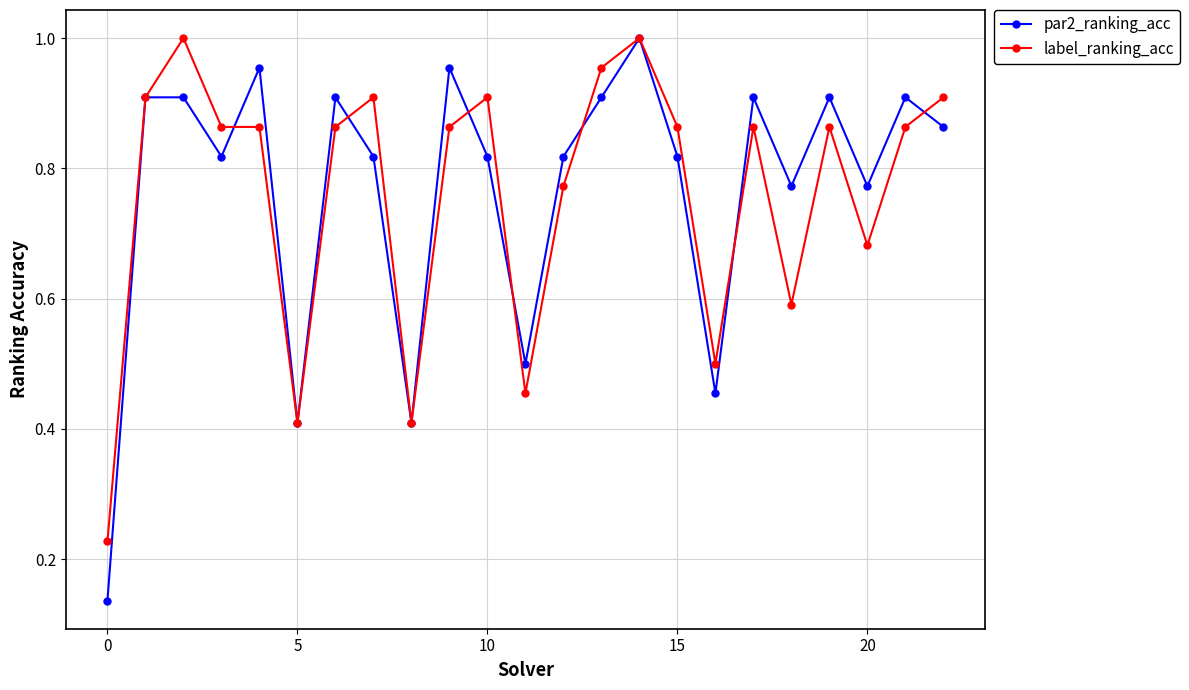

Which series has the widest spread of values?

par2_ranking_acc